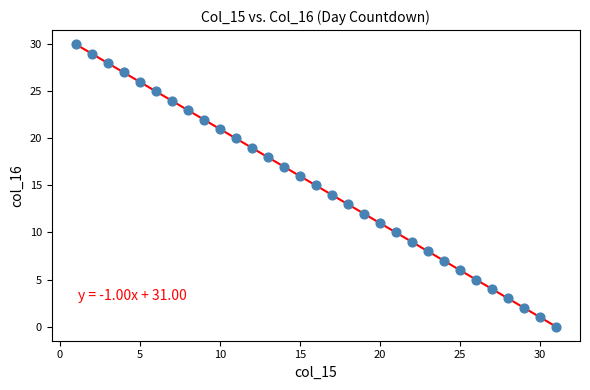

What is the range of X values (max minus min)?

30